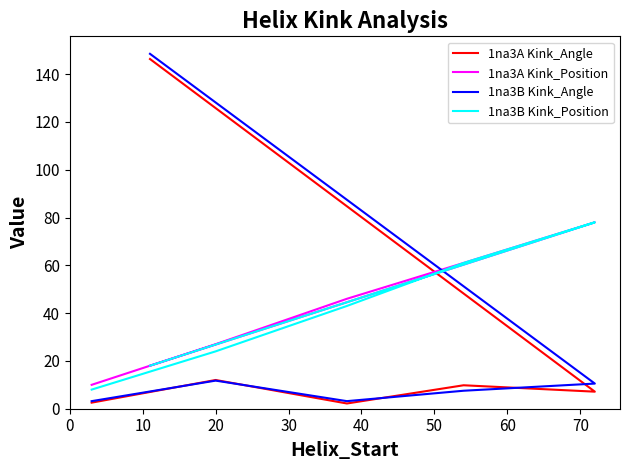

Which series has the widest spread of values?

1na3B Kink_Angle